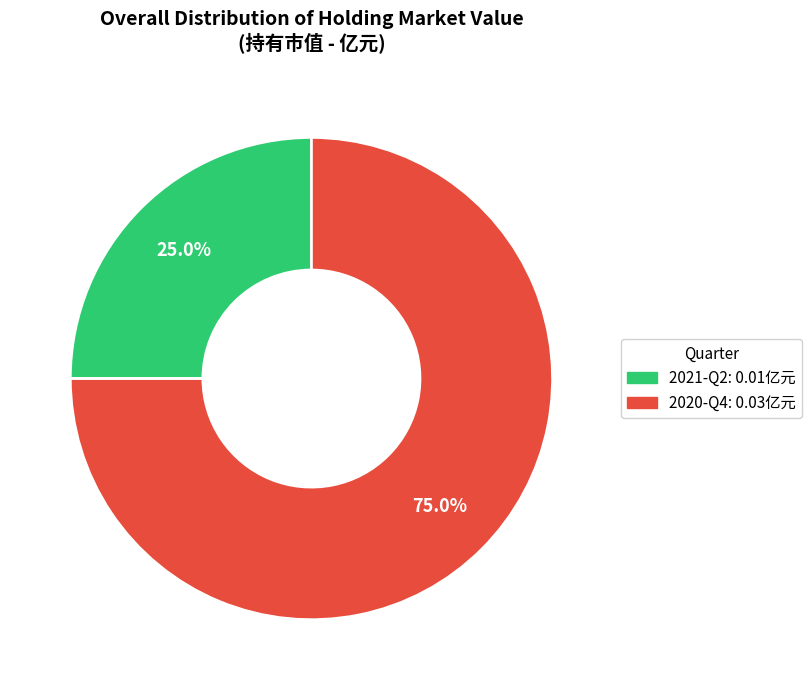

To the nearest percent, what portion does 2021-Q2 represent?

25%